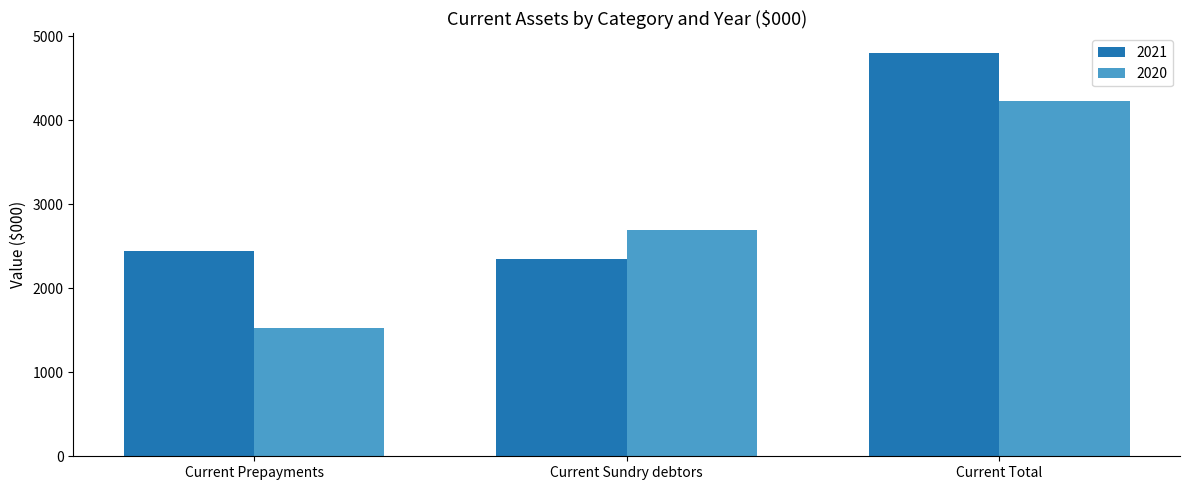

What is the total value across all series at Current Sundry debtors?

5043